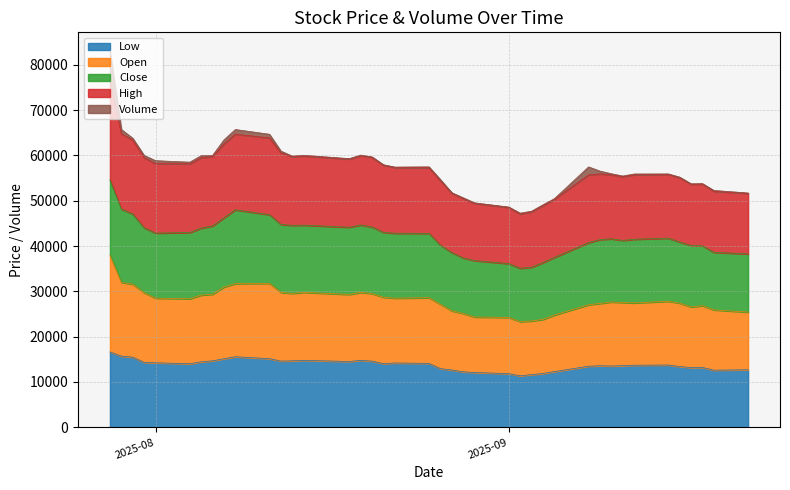

What is the minimum value for Low?

11360.0